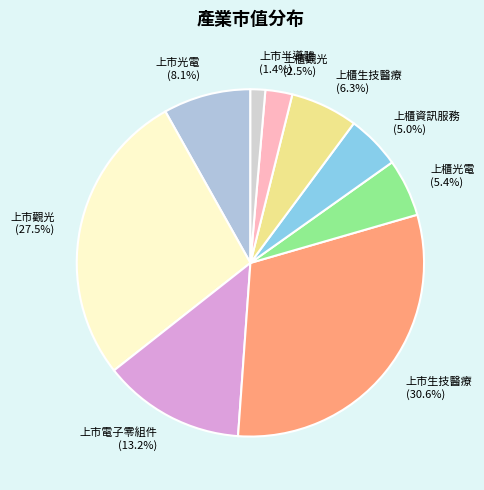

Which category has the smallest portion of the pie?

上市半導體